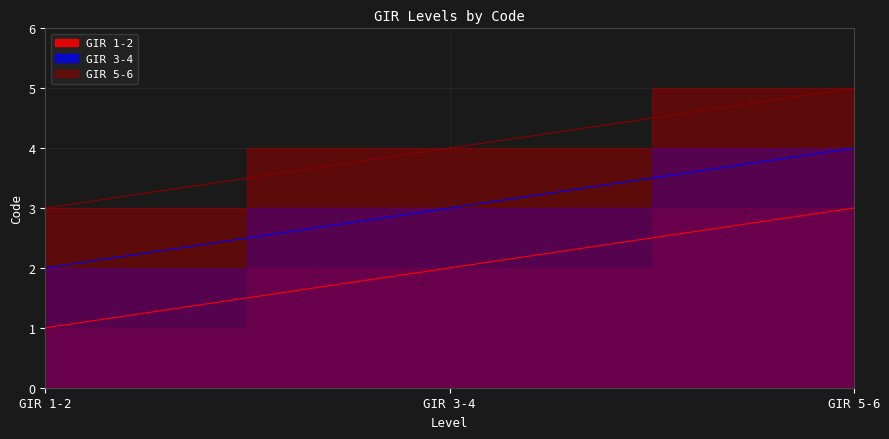

The GIR 3-4 series shows 2 at GIR 3-4. True or false?

False